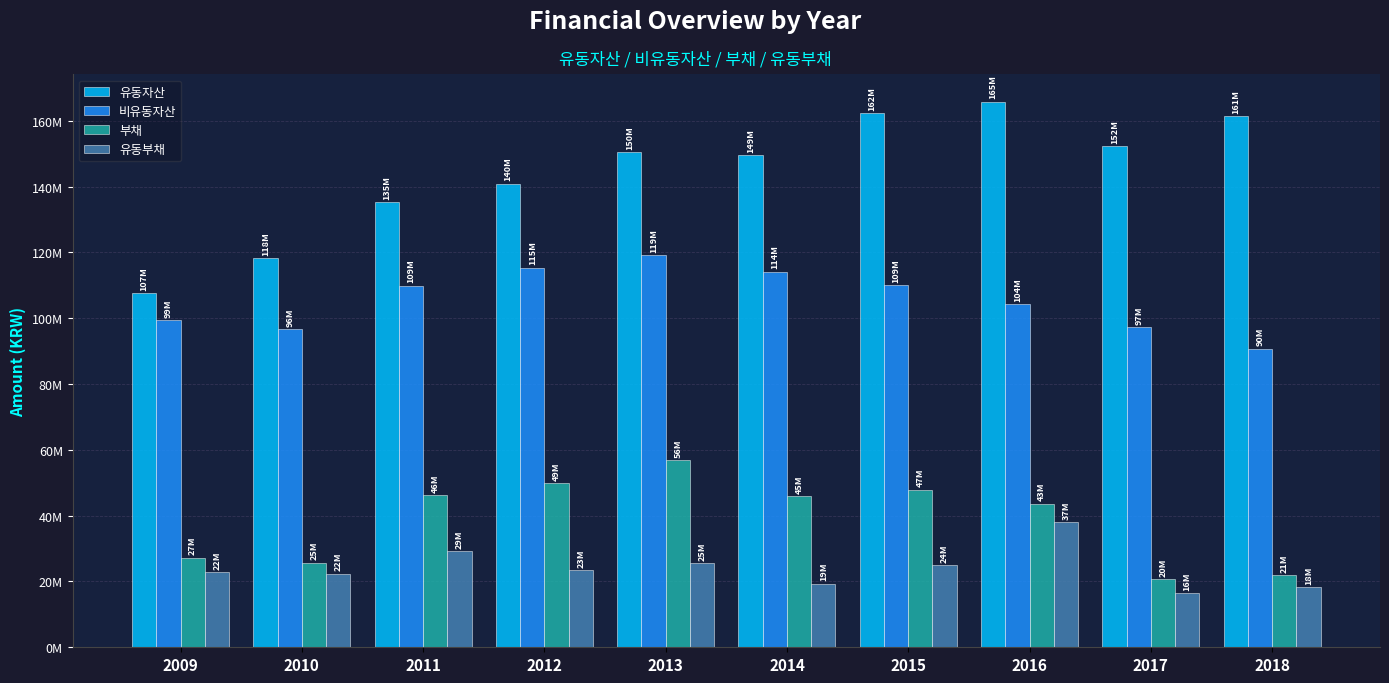

What are all the series names shown in the legend?

유동자산, 비유동자산, 부채, 유동부채